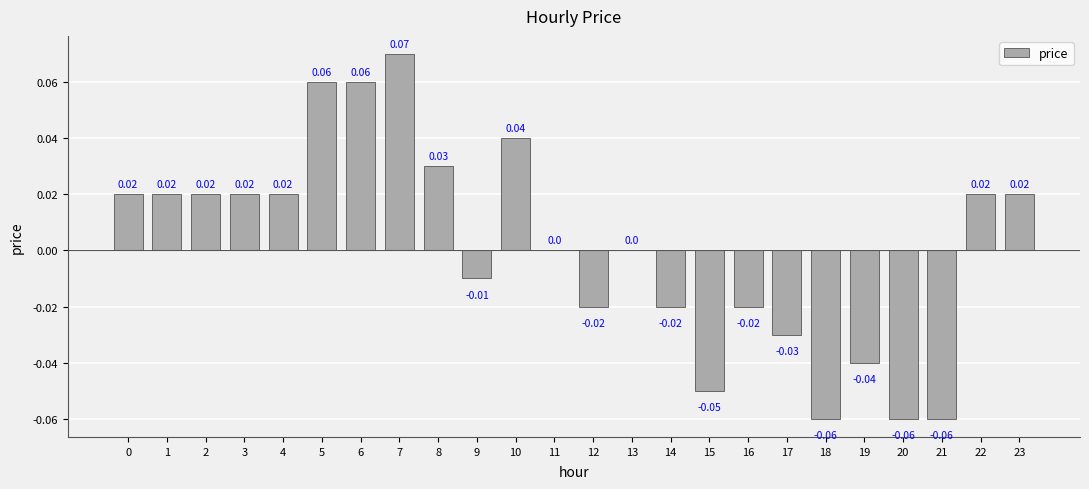

Which label corresponds to the largest value in the chart?

7